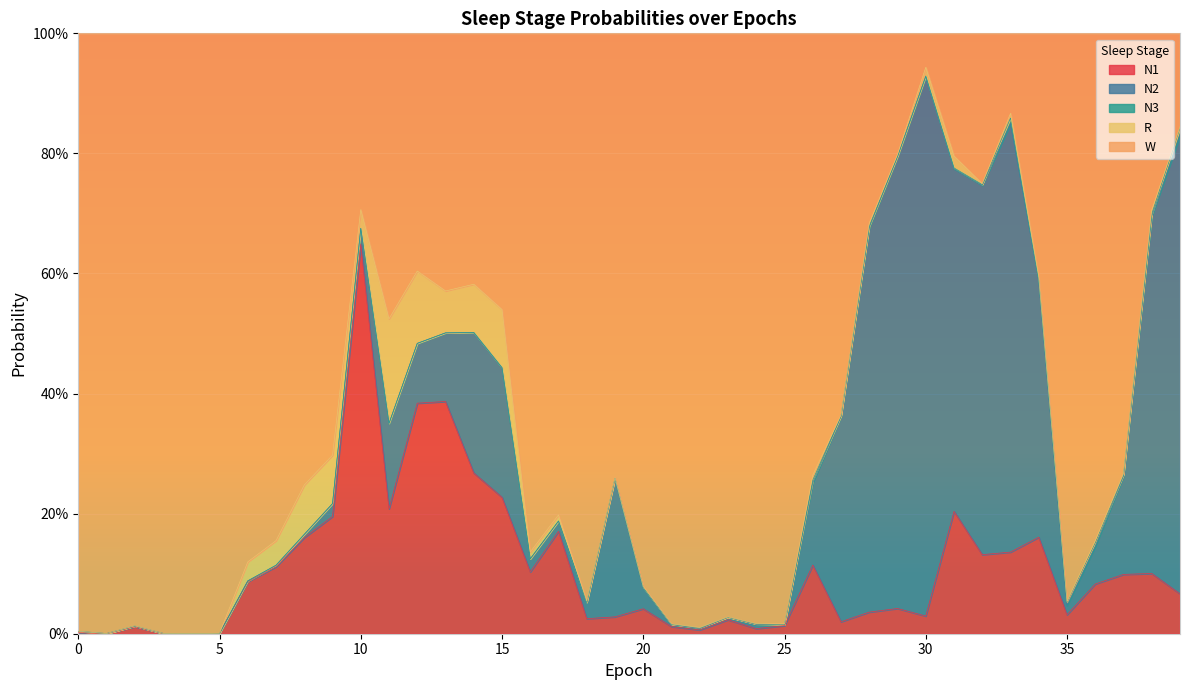

Rank the categories by R value from lowest to highest.

4, 1, 3, 0, 2, 5, 24, 23, 22, 21, 35, 25, 19, 20, 39, 32, 27, 37, 18, 36, 29, 34, 28, 38, 33, 26, 17, 16, 30, 31, 10, 6, 7, 13, 14, 9, 8, 15, 12, 11